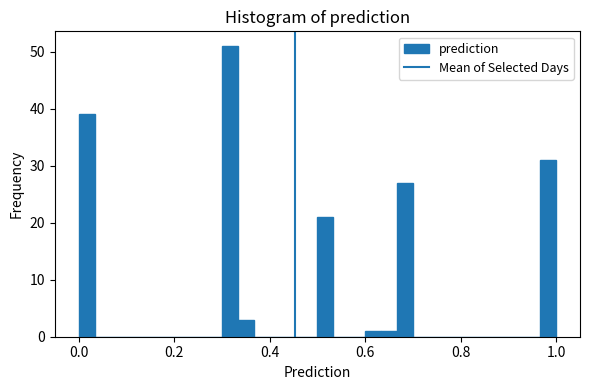

Read against the x-axis, roughly where is the centre of the tallest bar?

0.32